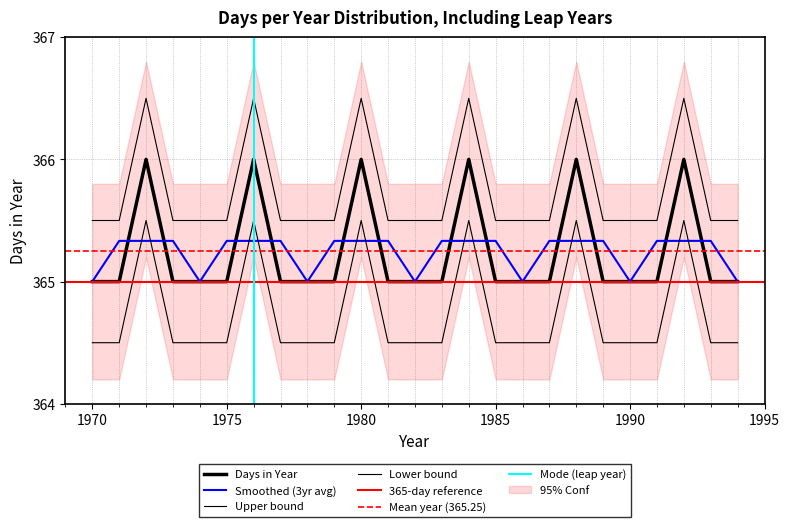

The chart shows a value of 365 at 1985. True or false?

True